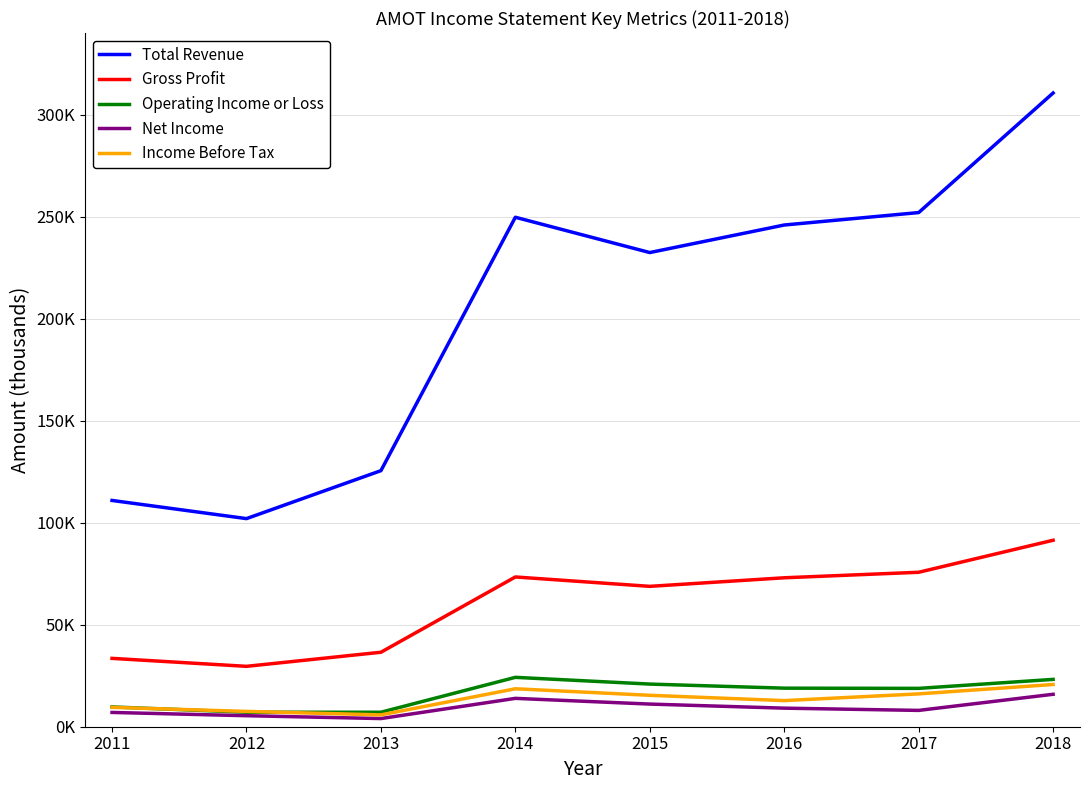

Is this an area chart (filled region under the line)?

No